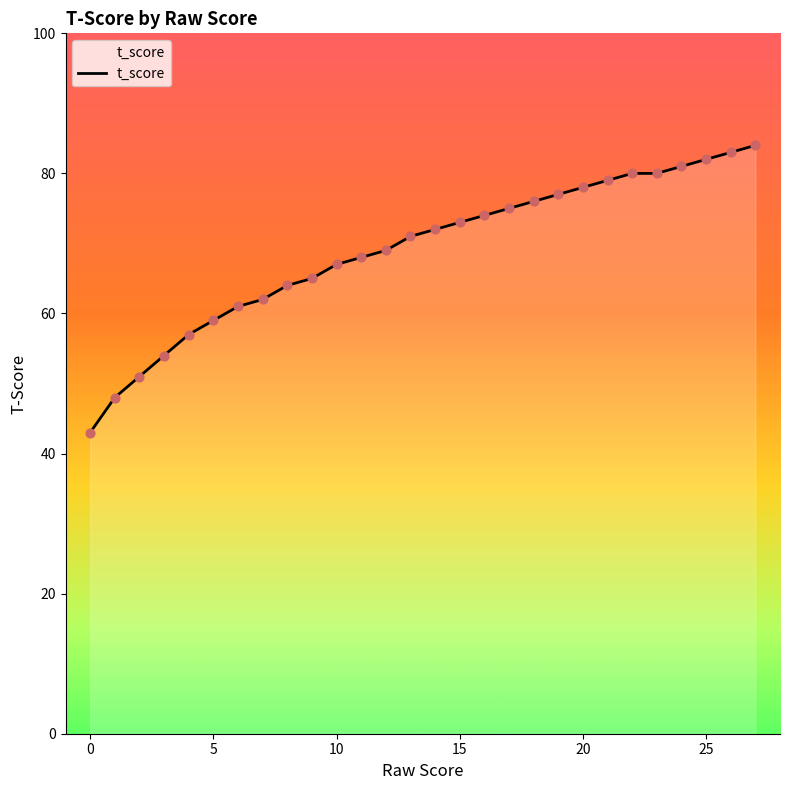

What is the difference between the maximum and minimum values?

41